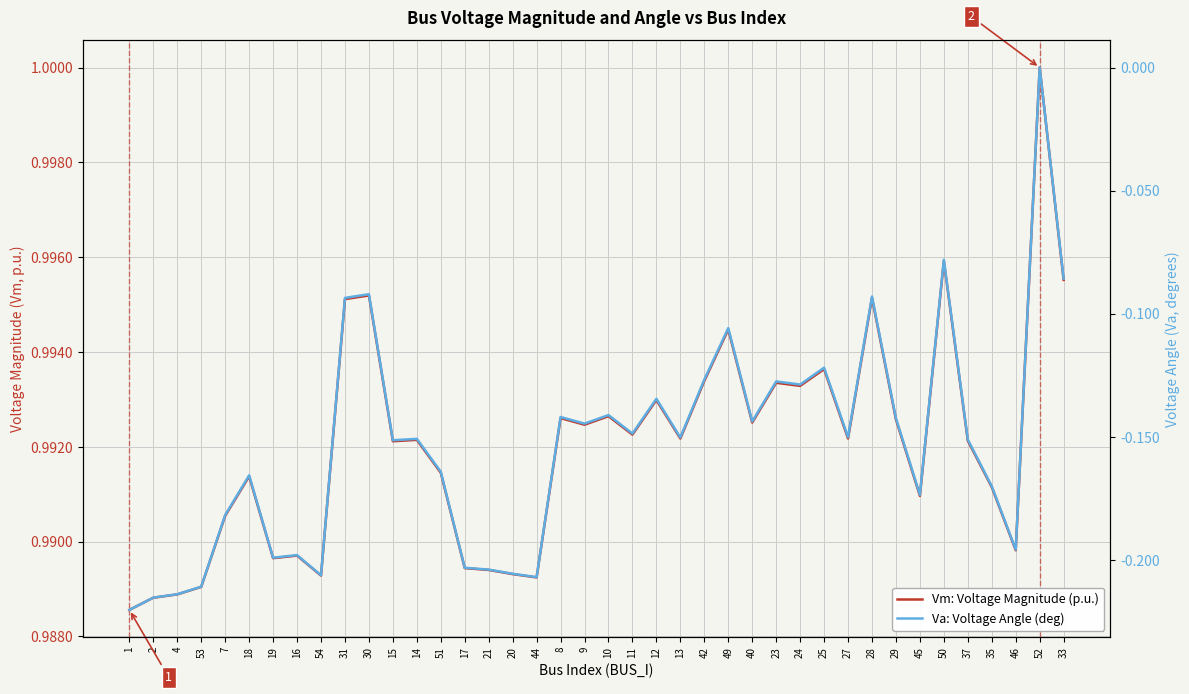

At which label does Vm: Voltage Magnitude (p.u.) reach its minimum?

1